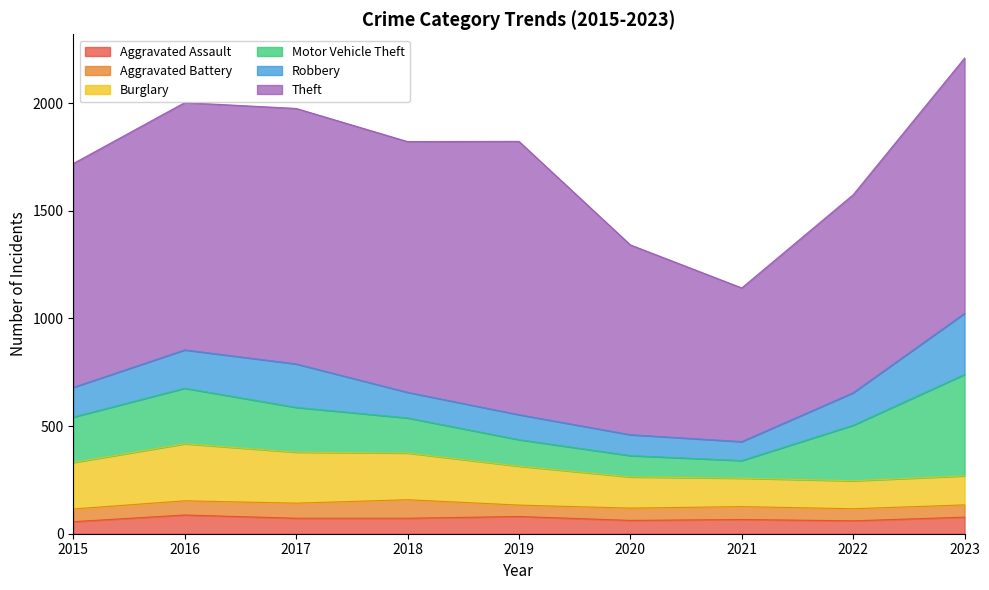

In Aggravated Battery, how many points are higher than both neighbors (excluding endpoints)?

2